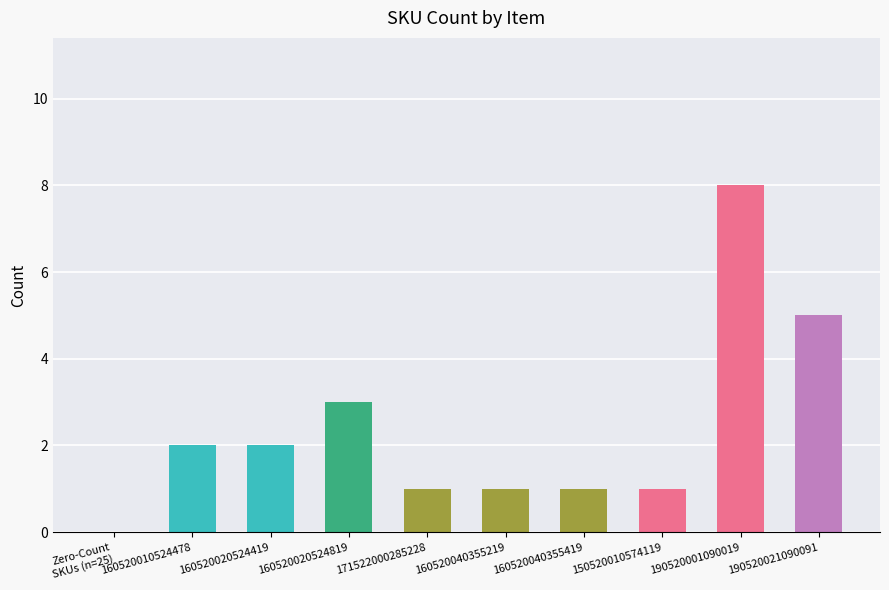

Are the bars horizontal?

No